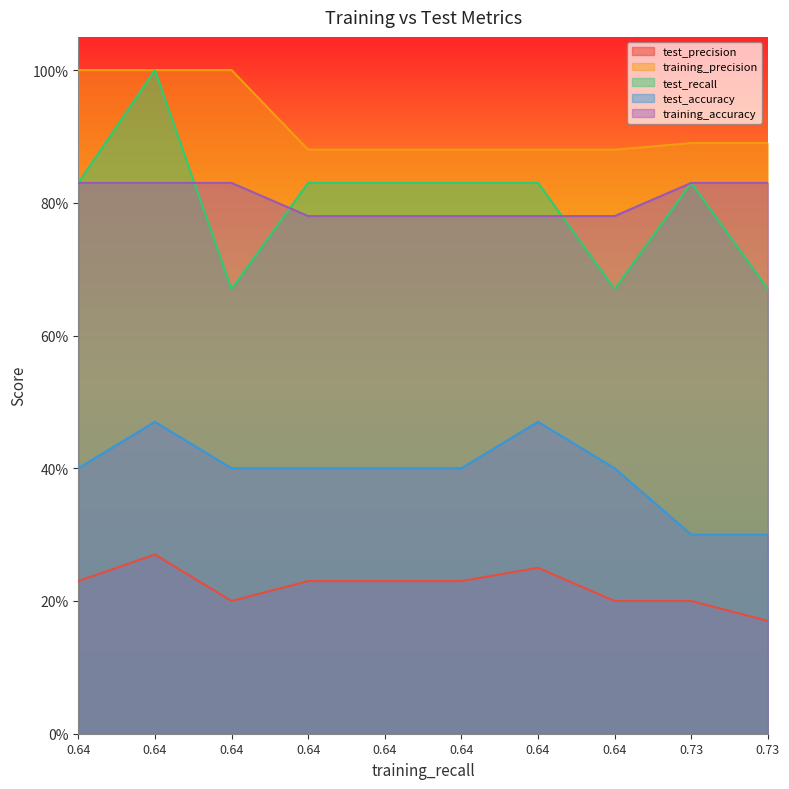

True or false: test_accuracy and training_accuracy cross at least once.

False